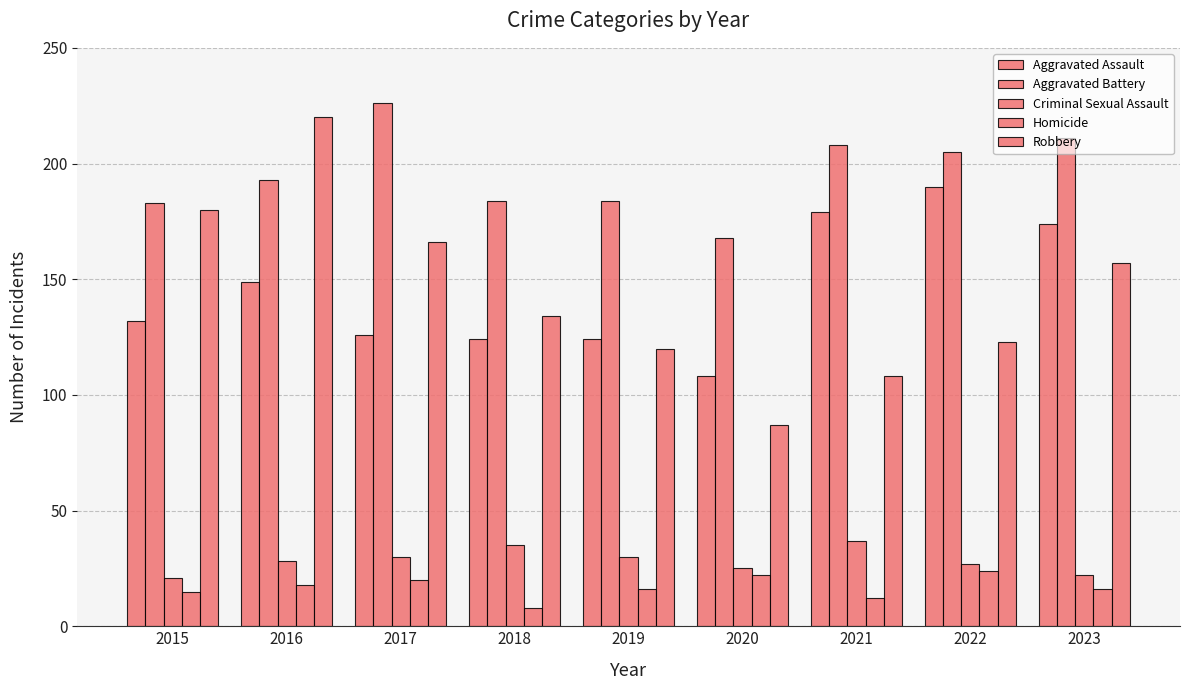

How many values in the Aggravated Assault series are below 132?

4